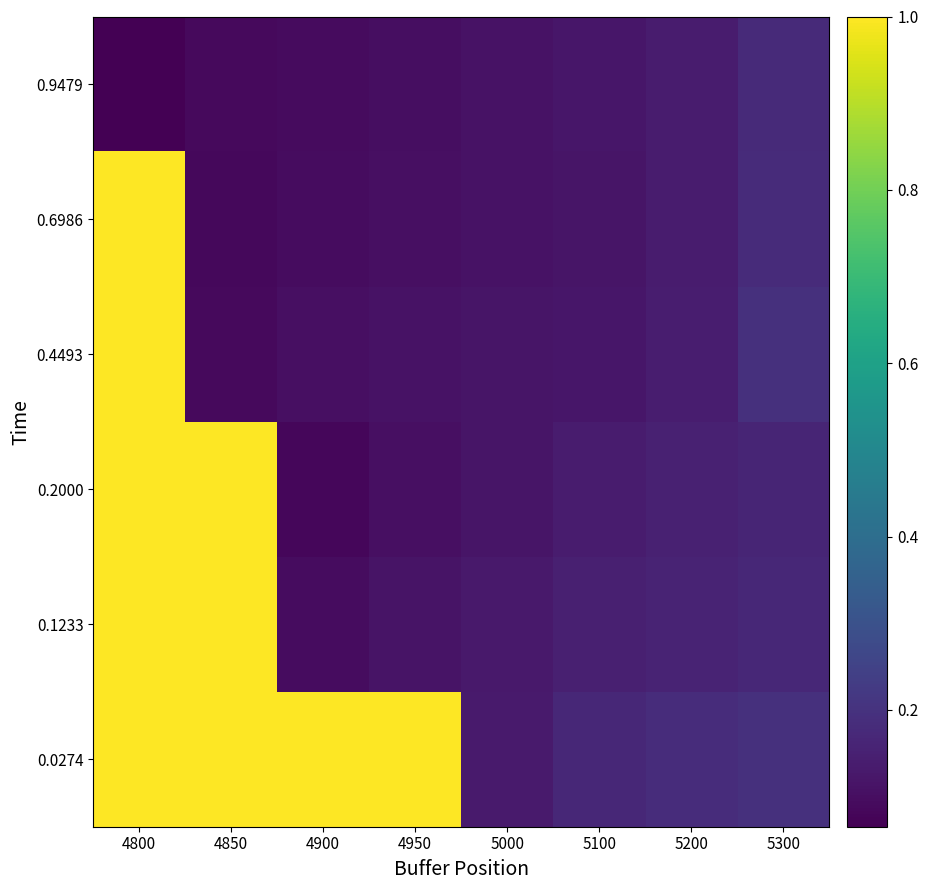

At which category does the chart reach its peak across all series?

4800